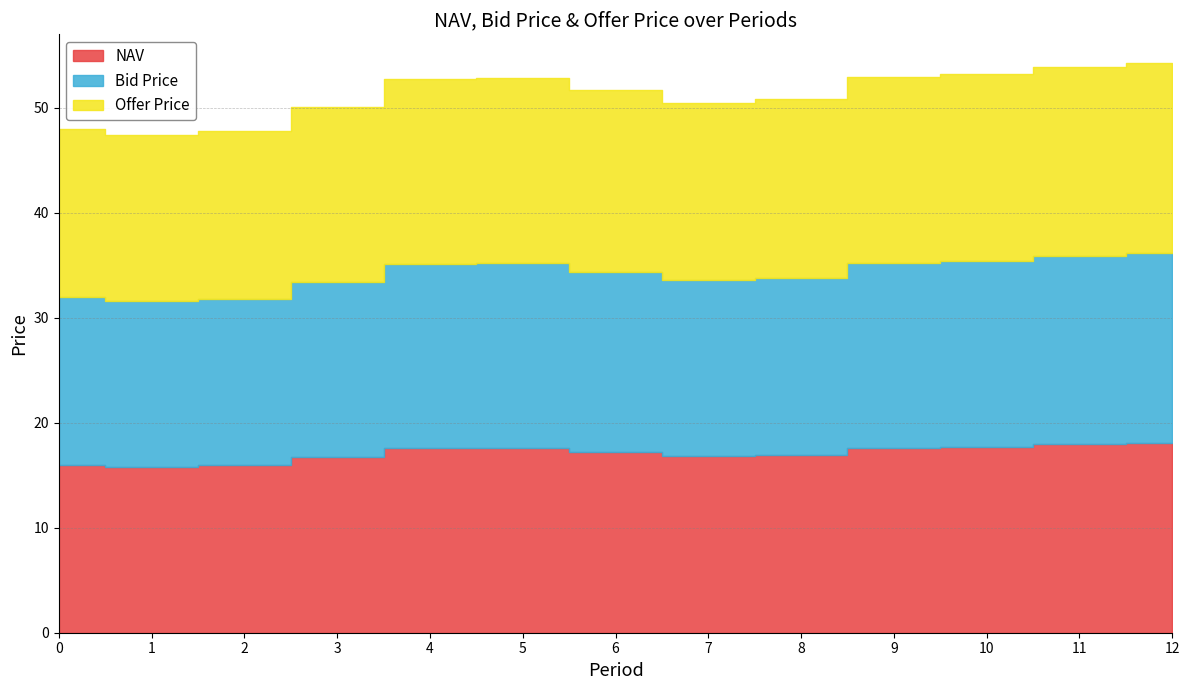

Is it true that NAV equals 18.0 at 11?

True